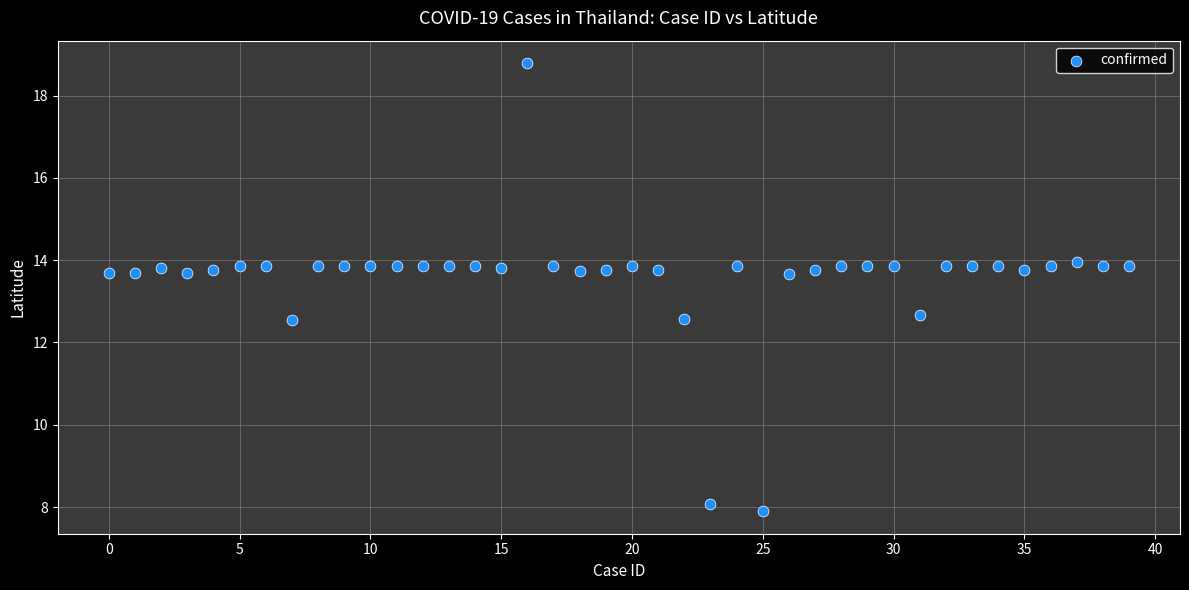

What is the range of Y values (max minus min)?

10.9